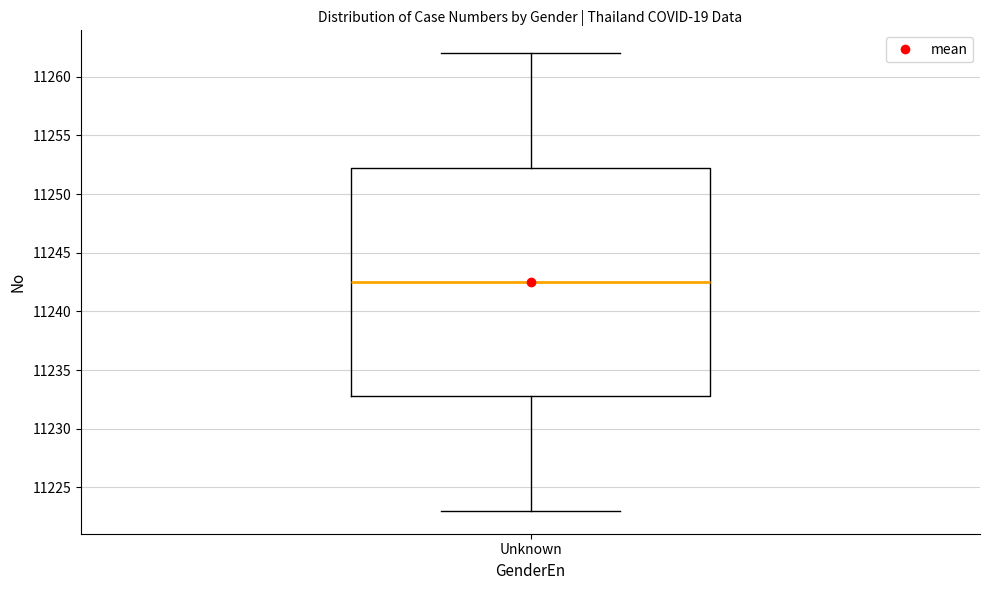

Read this box plot against the y-axis: the position of the median line, the range covered by the box, and the ends of both whiskers. The values are not printed on the chart, so give them approximately, as read against the axis.

median 11242.5, box 11233.0 to 11252.5, whiskers 11223.0 to 11262.0